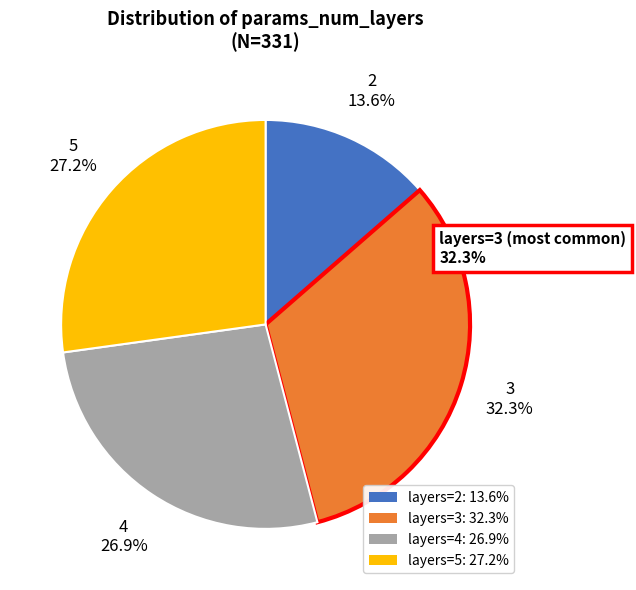

How many slices are in this pie chart?

4